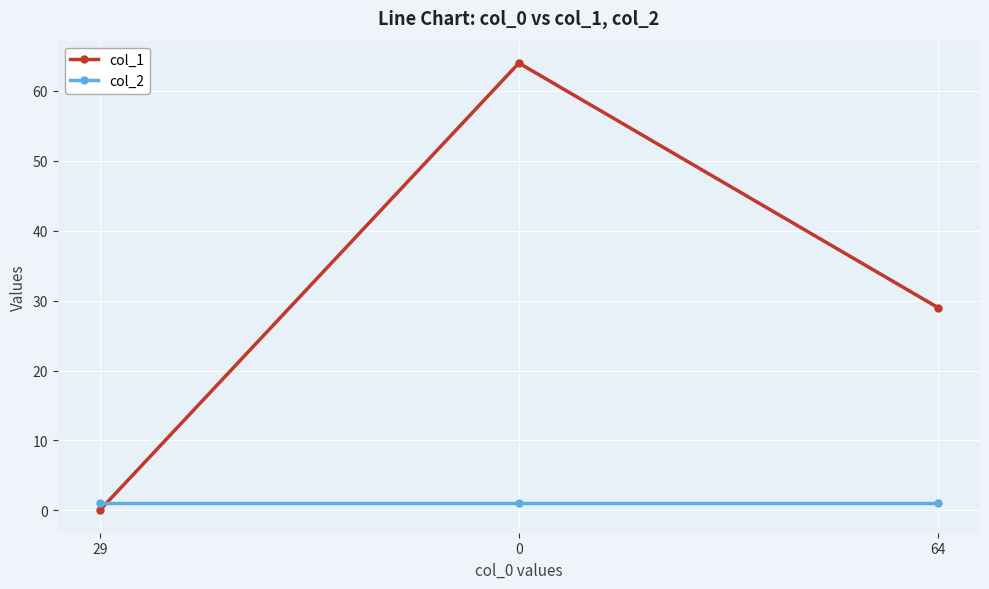

Reading right to left, transcribe all the data shown in this chart.

col_1: 29	64	0
col_2: 1	1	1